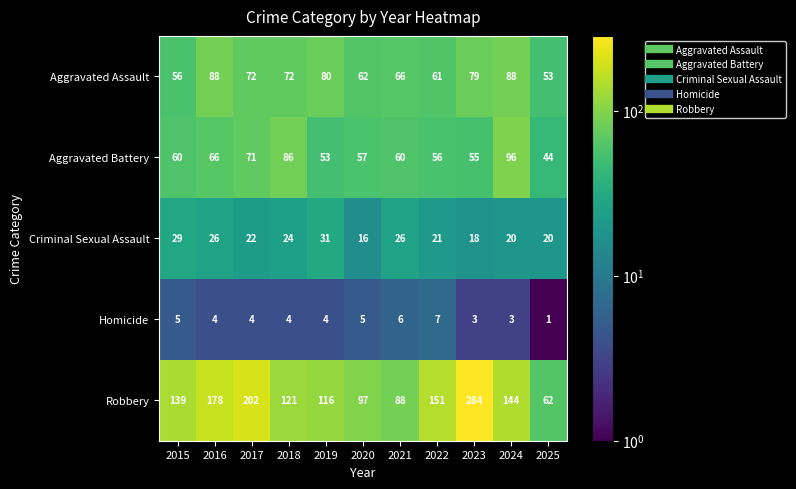

What is the minimum value shown in the chart?

1